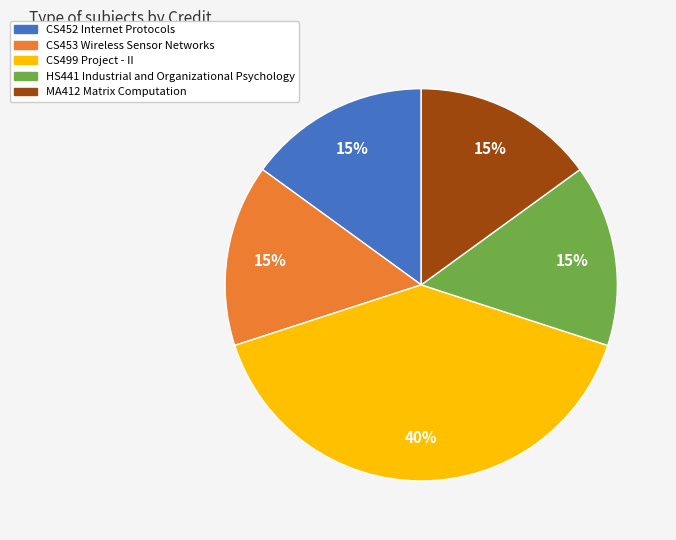

How many segments does this pie chart have?

5